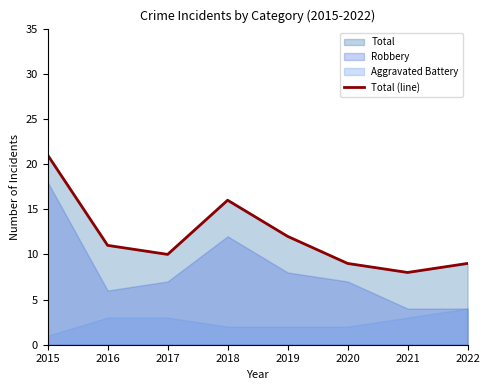

What is the value of the 4th point from the left?

16